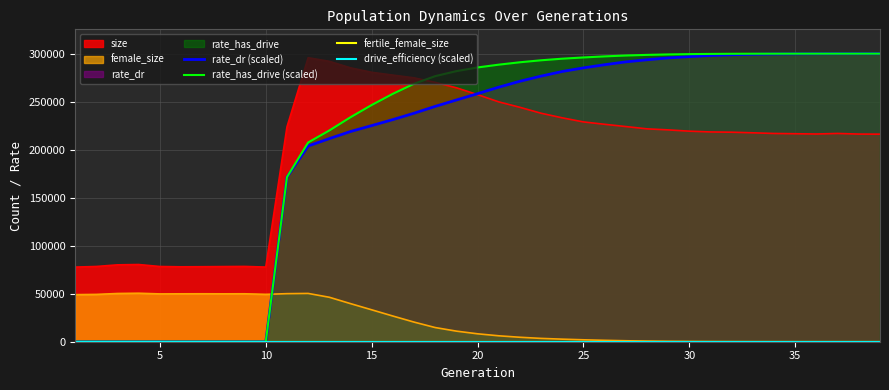

Where does the rate_dr (scaled) series first go above 258320?

20